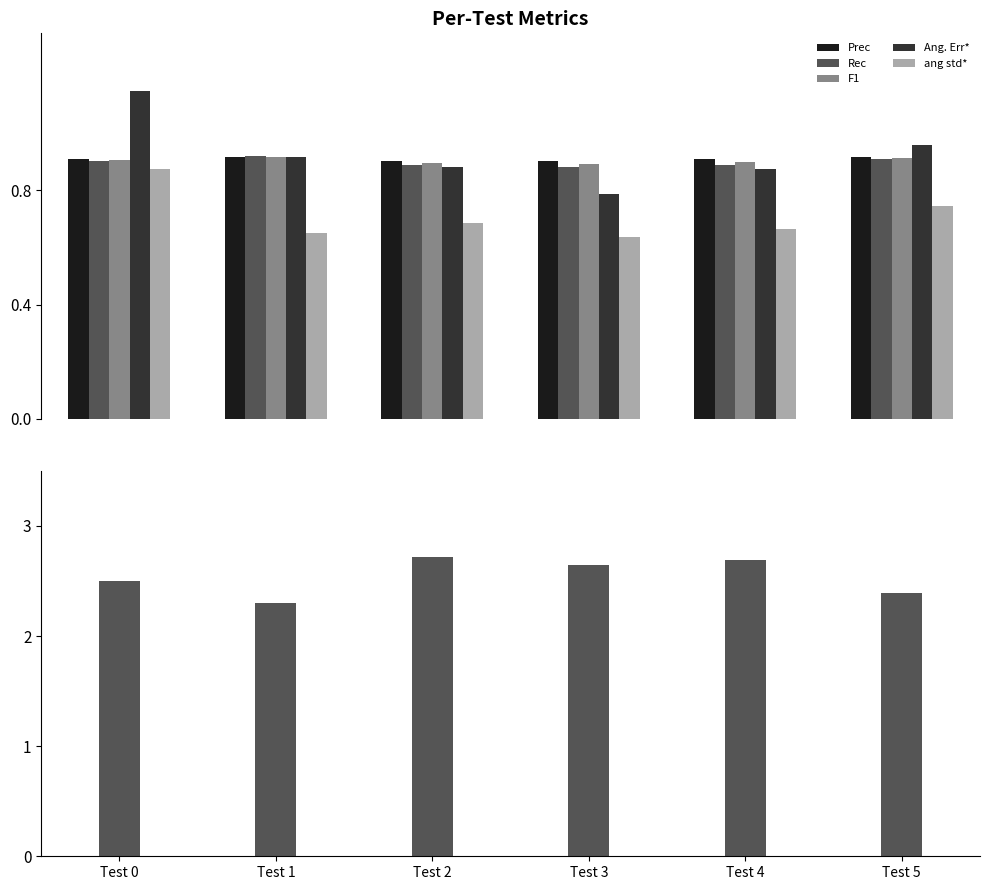

List the labels in order of ang std* value, largest first.

Test 0, Test 5, Test 2, Test 4, Test 1, Test 3